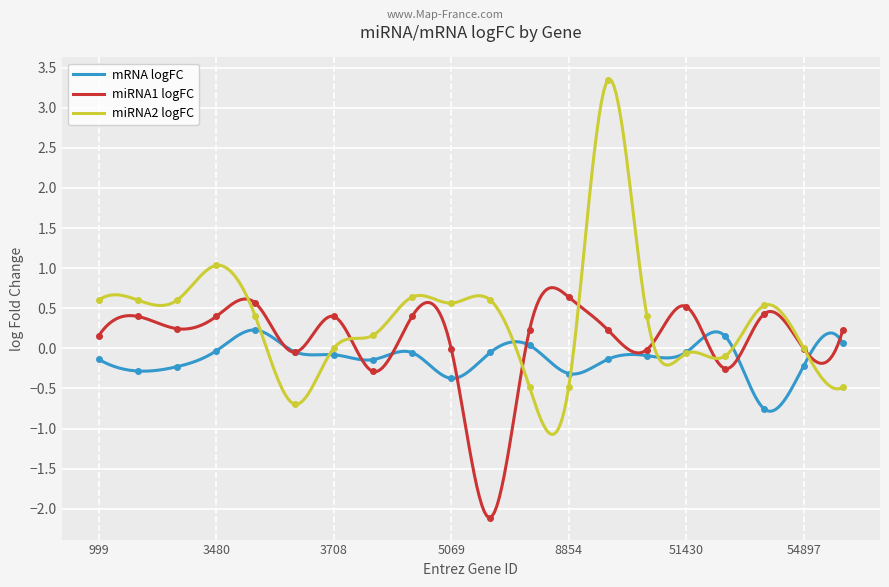

Is it true that miRNA1 logFC equals 0.2 at 8408?

True